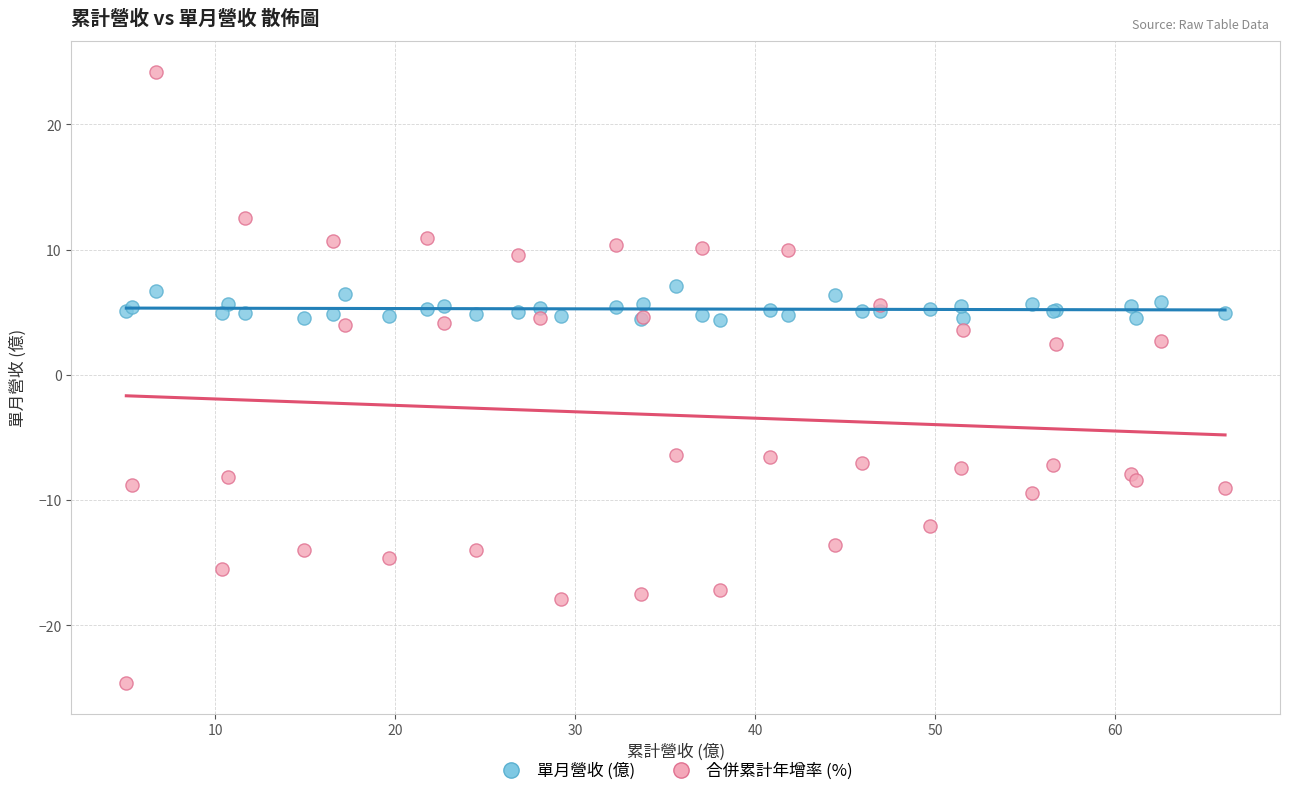

Which series contains the lowest Y value?

合併累計年增率 (%)